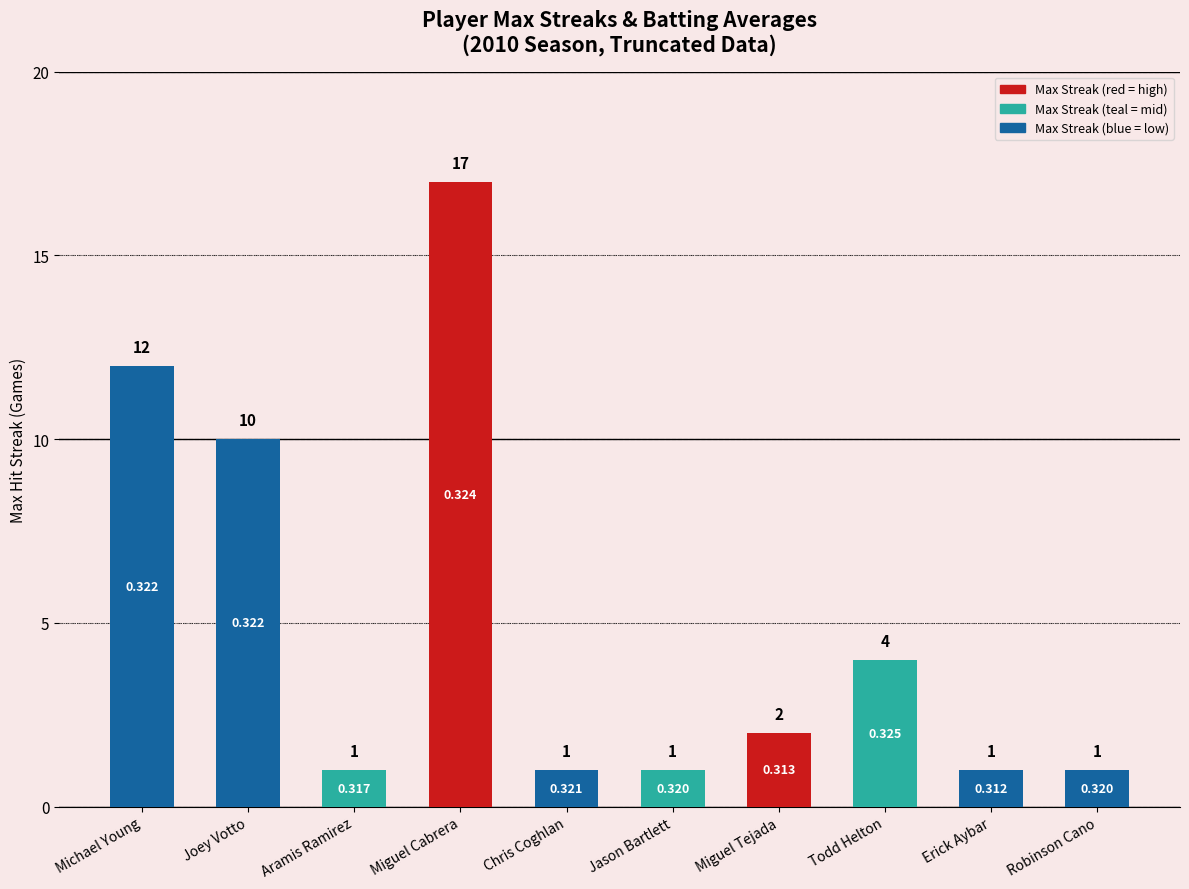

What is the label of the 5th bar from the right?

Jason Bartlett